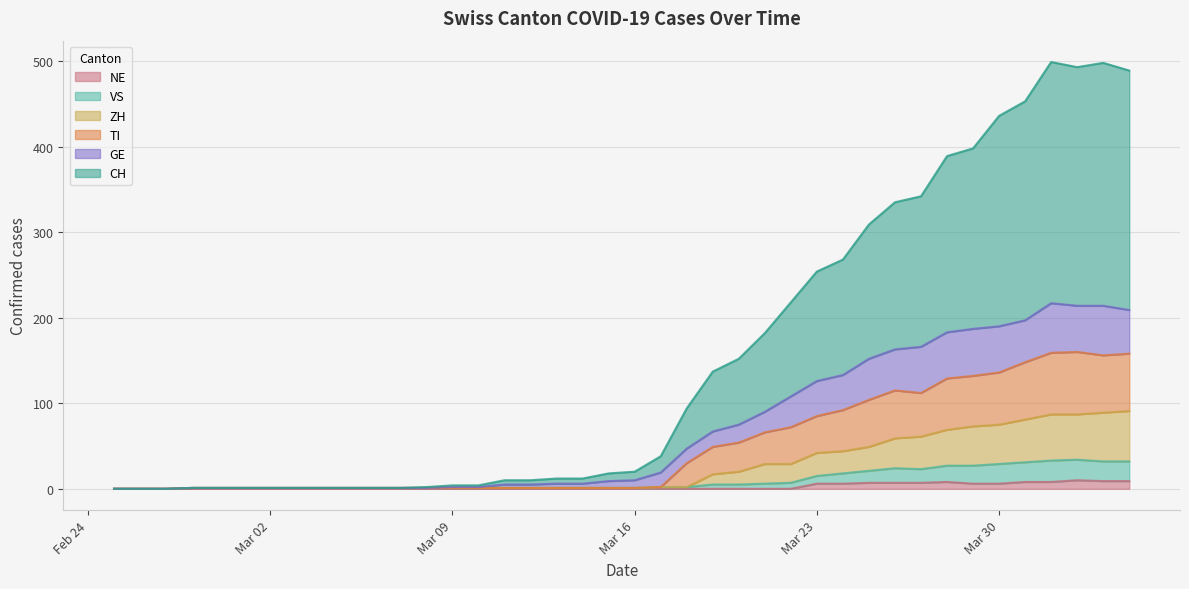

What is the difference between the second highest and second lowest values in the ZH series?

89